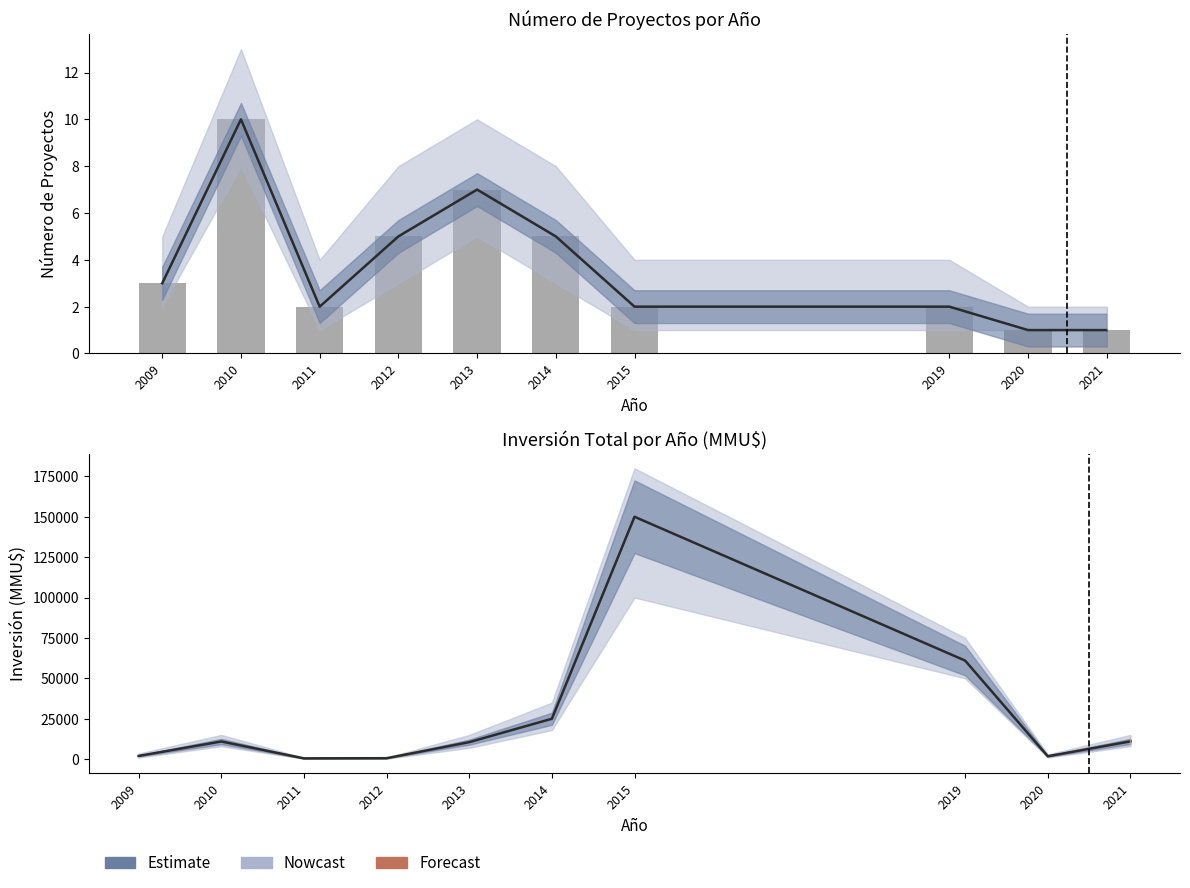

Are the bars horizontal?

No